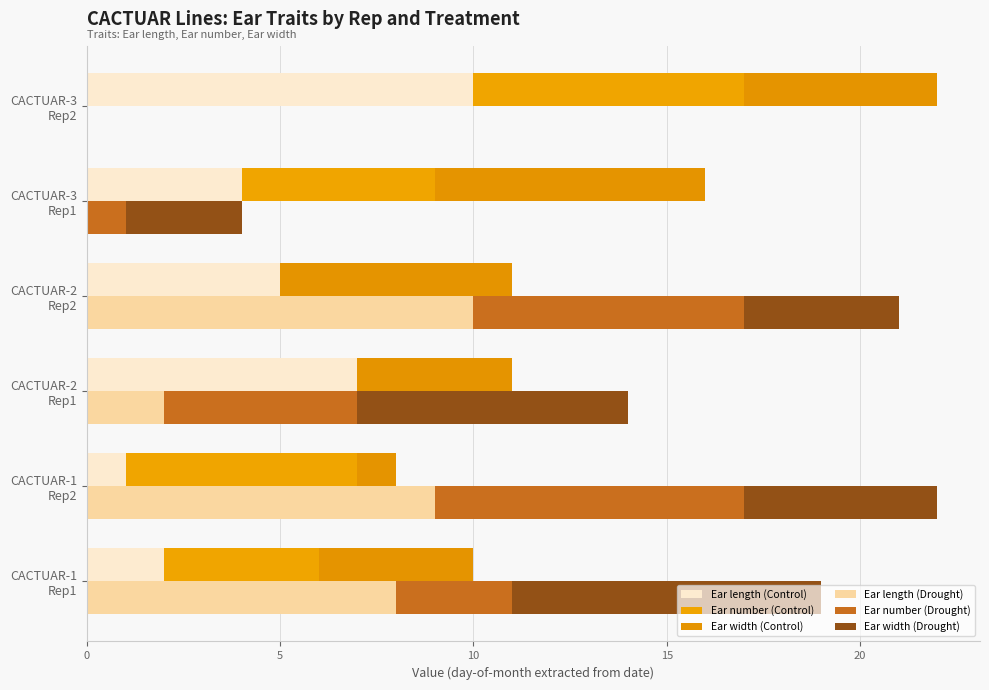

How many values in the Ear width (Drought) series exceed 5?

2